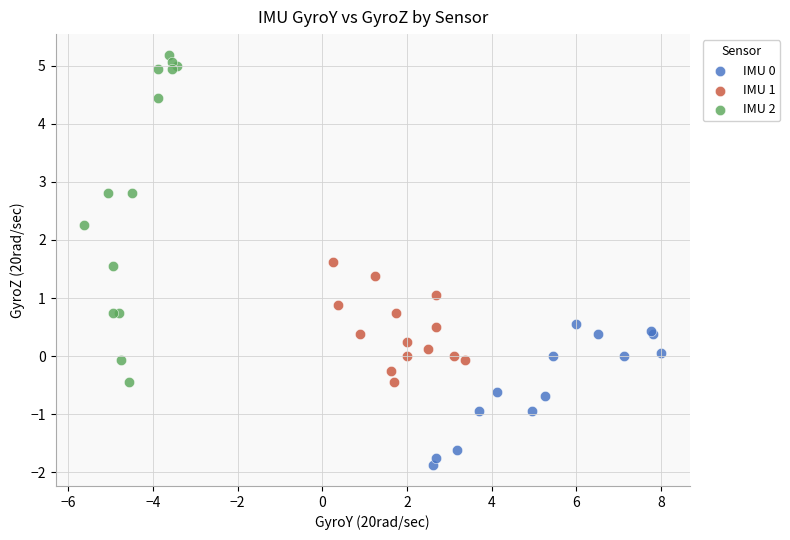

Which series reaches the maximum Y coordinate?

IMU 2